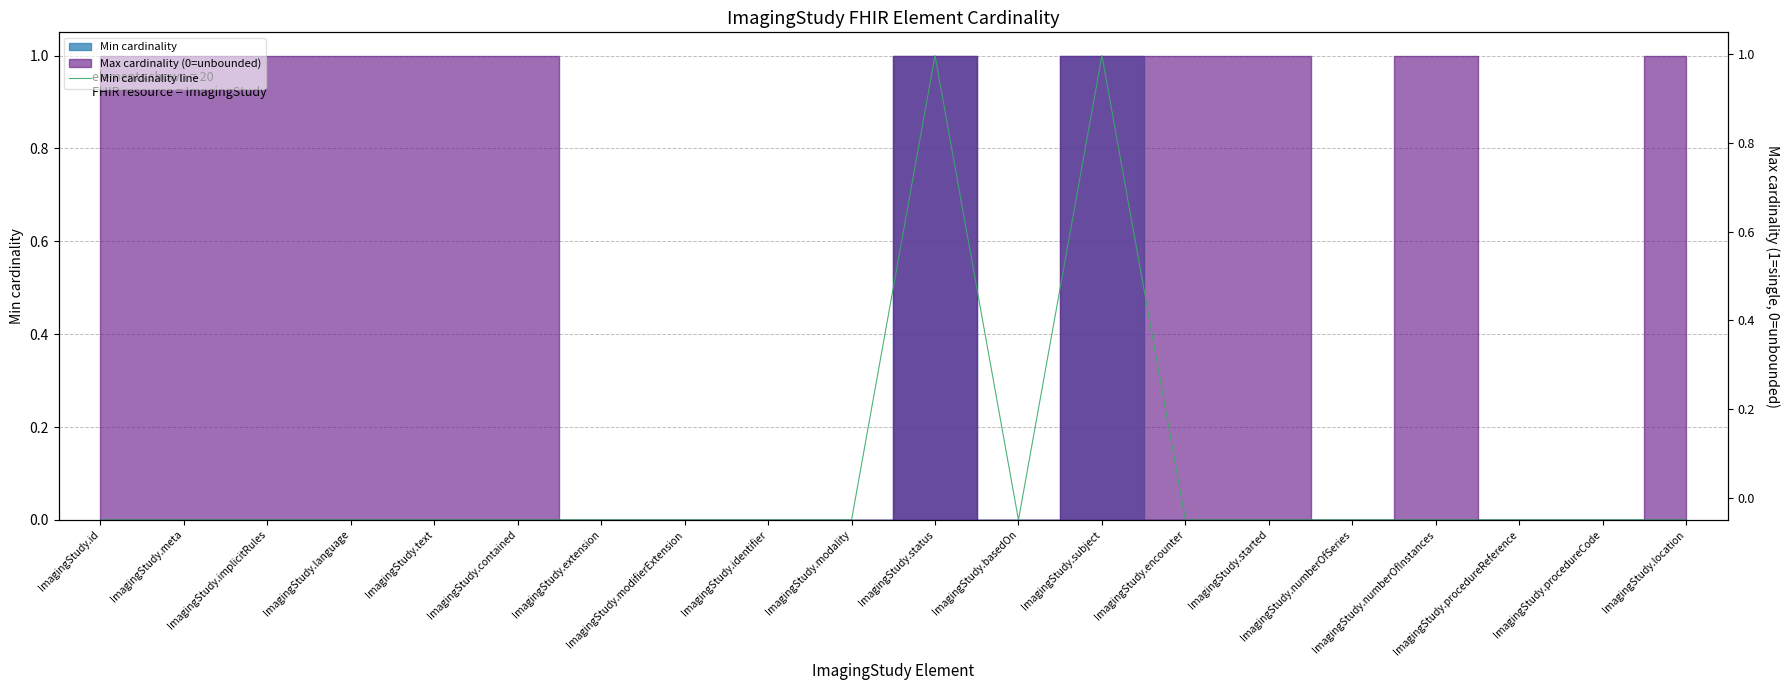

How many values exceed 0?

2